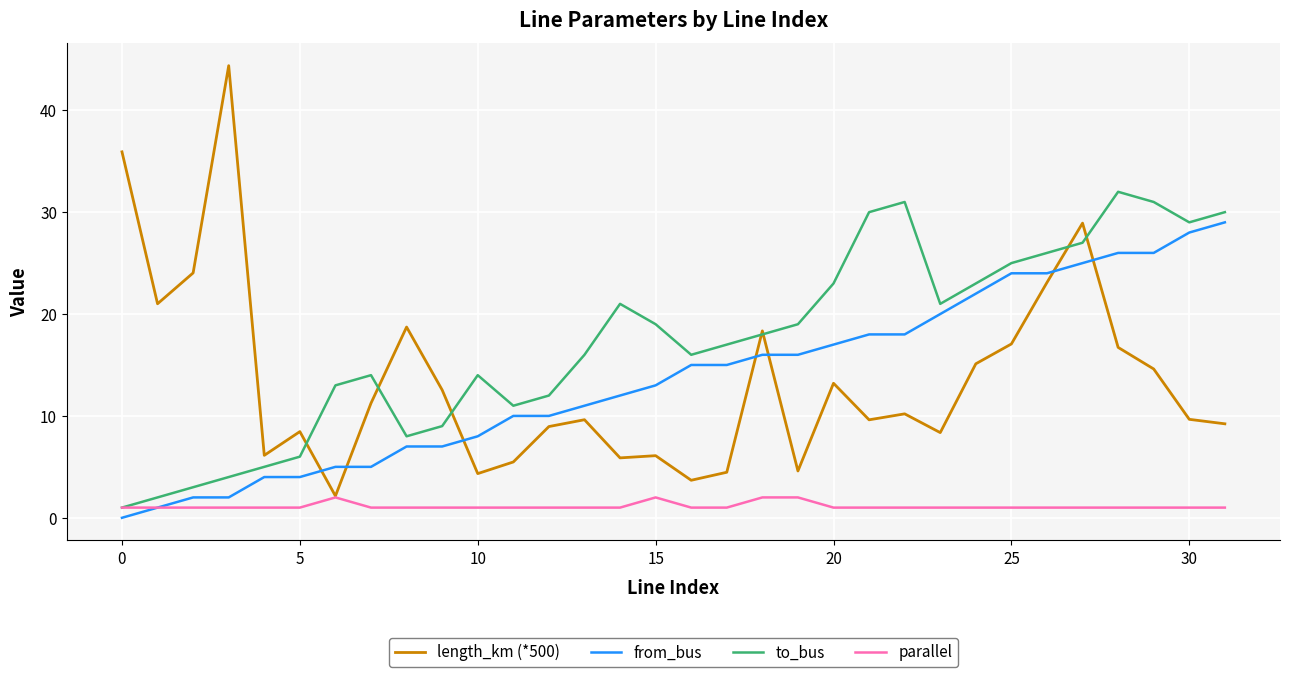

What is the highest value of the parallel series?

2.0